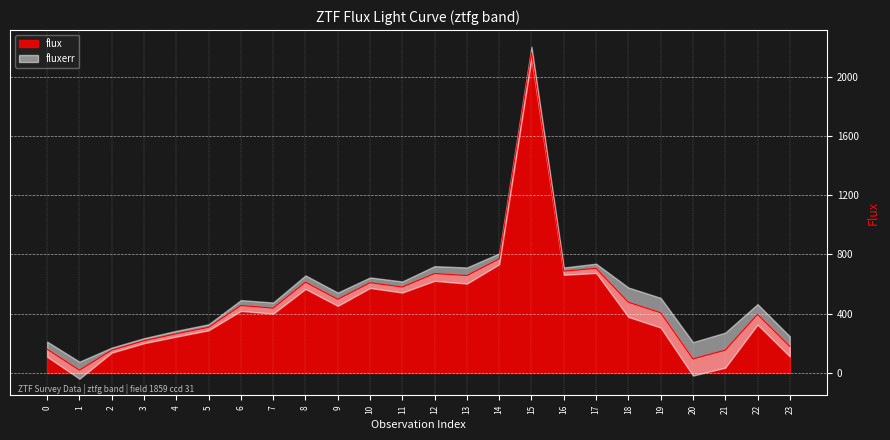

At which category does the chart reach its minimum across all series?

1